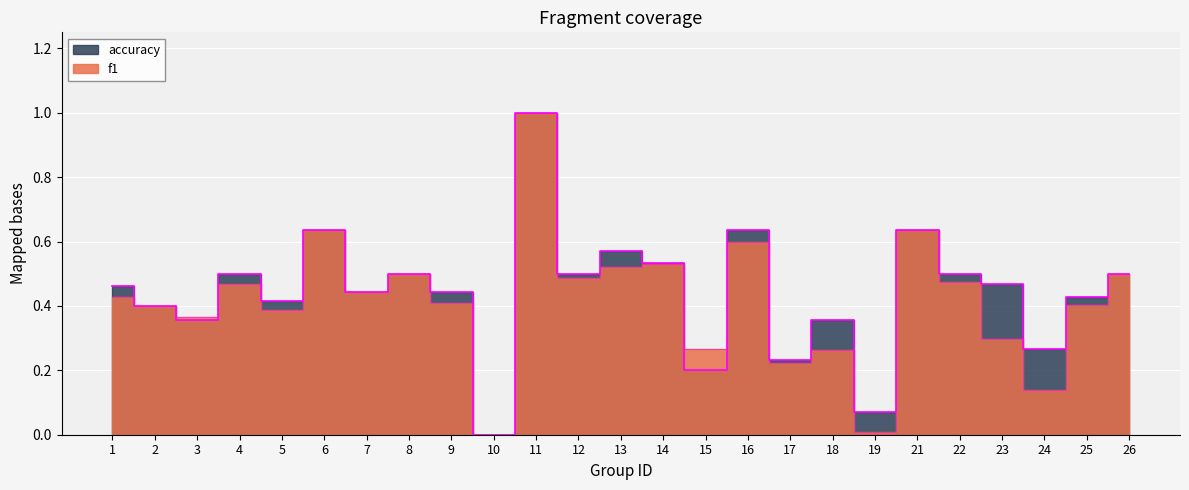

Which series has the largest total across all categories?

accuracy